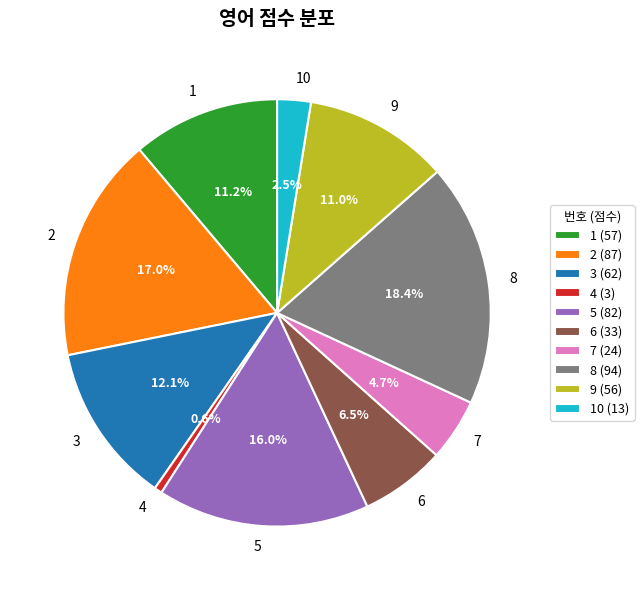

Is there a majority slice in this chart?

No